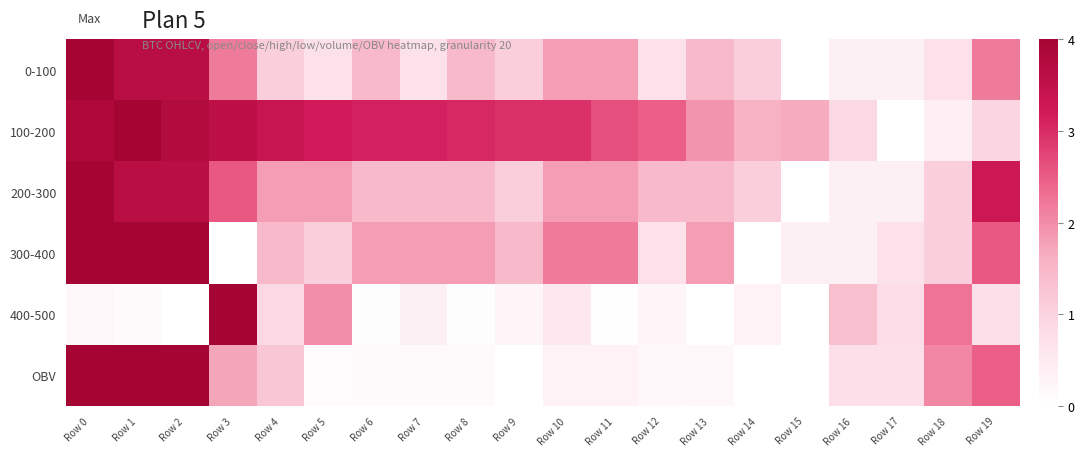

Reading left to right, what are all the values shown in this chart?

0-100: Row 0=4.0	Row 1=3.6	Row 2=3.6	Row 3=2.2	Row 4=1.1	Row 5=0.7	Row 6=1.5	Row 7=0.7	Row 8=1.5	Row 9=1.1	Row 10=1.8	Row 11=1.8	Row 12=0.7	Row 13=1.5	Row 14=1.1	Row 15=0.0	Row 16=0.4	Row 17=0.4	Row 18=0.7	Row 19=2.2
100-200: Row 0=3.8	Row 1=4.0	Row 2=3.8	Row 3=3.6	Row 4=3.4	Row 5=3.2	Row 6=3.1	Row 7=3.1	Row 8=3.0	Row 9=3.0	Row 10=3.0	Row 11=2.6	Row 12=2.5	Row 13=1.9	Row 14=1.6	Row 15=1.7	Row 16=0.9	Row 17=0.0	Row 18=0.4	Row 19=1.0
200-300: Row 0=4.0	Row 1=3.6	Row 2=3.6	Row 3=2.5	Row 4=1.8	Row 5=1.8	Row 6=1.5	Row 7=1.5	Row 8=1.5	Row 9=1.1	Row 10=1.8	Row 11=1.8	Row 12=1.5	Row 13=1.5	Row 14=1.1	Row 15=0.0	Row 16=0.4	Row 17=0.4	Row 18=1.1	Row 19=3.3
300-400: Row 0=4.0	Row 1=4.0	Row 2=4.0	Row 3=0.0	Row 4=1.5	Row 5=1.1	Row 6=1.8	Row 7=1.8	Row 8=1.8	Row 9=1.5	Row 10=2.2	Row 11=2.2	Row 12=0.7	Row 13=1.8	Row 14=0.0	Row 15=0.4	Row 16=0.4	Row 17=0.7	Row 18=1.1	Row 19=2.5
400-500: Row 0=0.2	Row 1=0.1	Row 2=0.0	Row 3=4.0	Row 4=0.9	Row 5=2.0	Row 6=0.0	Row 7=0.3	Row 8=0.0	Row 9=0.2	Row 10=0.5	Row 11=0.0	Row 12=0.2	Row 13=0.0	Row 14=0.3	Row 15=0.0	Row 16=1.3	Row 17=0.8	Row 18=2.3	Row 19=0.7
OBV: Row 0=4.0	Row 1=4.0	Row 2=4.0	Row 3=1.7	Row 4=1.2	Row 5=0.1	Row 6=0.1	Row 7=0.1	Row 8=0.1	Row 9=0.0	Row 10=0.3	Row 11=0.3	Row 12=0.2	Row 13=0.2	Row 14=0.0	Row 15=0.0	Row 16=0.8	Row 17=0.8	Row 18=2.1	Row 19=2.5